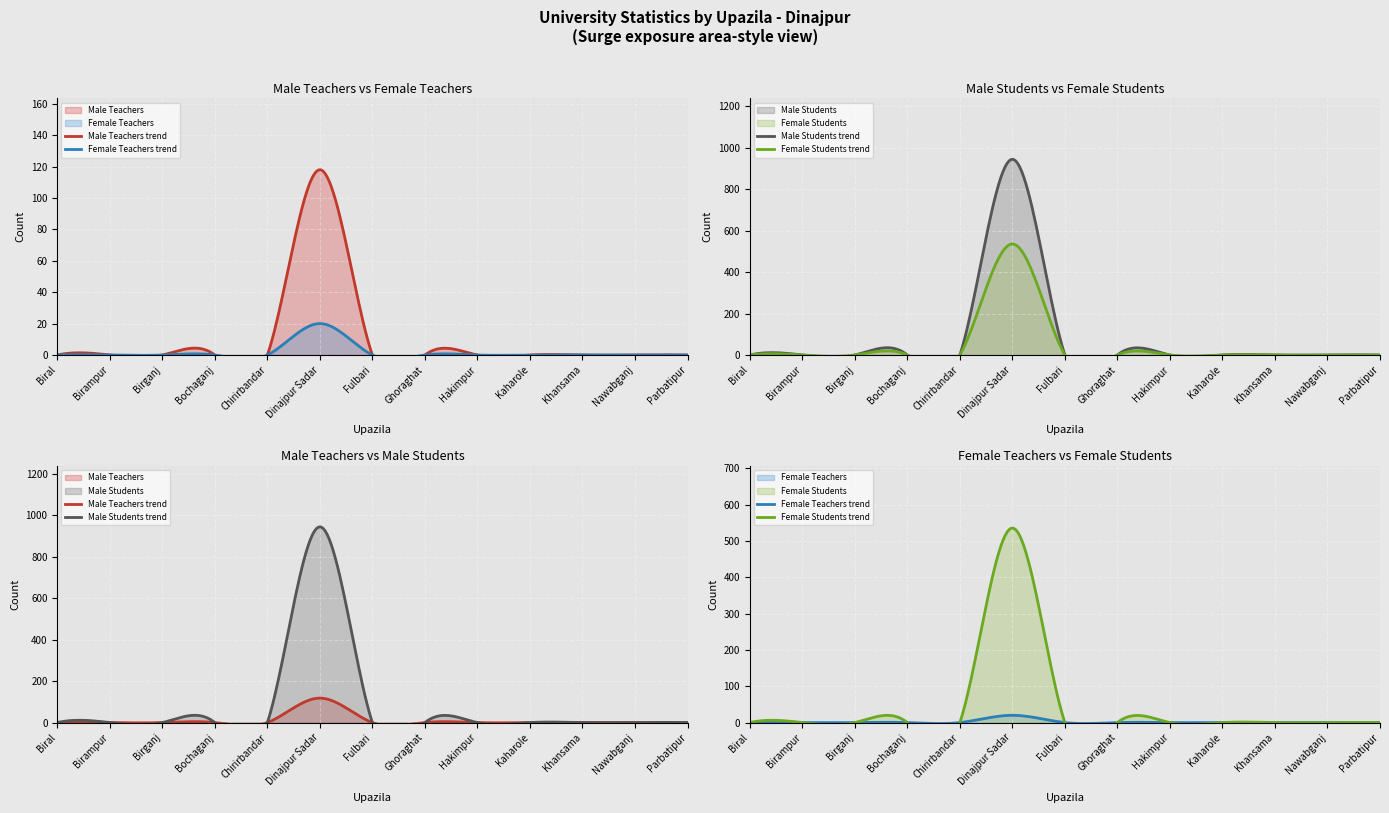

Is it true that Female Students equals 329 at Kaharole?

False